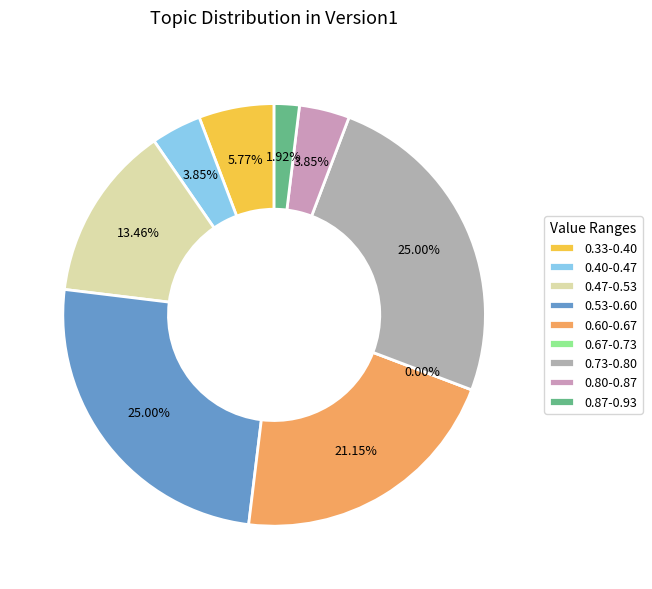

Does any single category account for the majority?

No